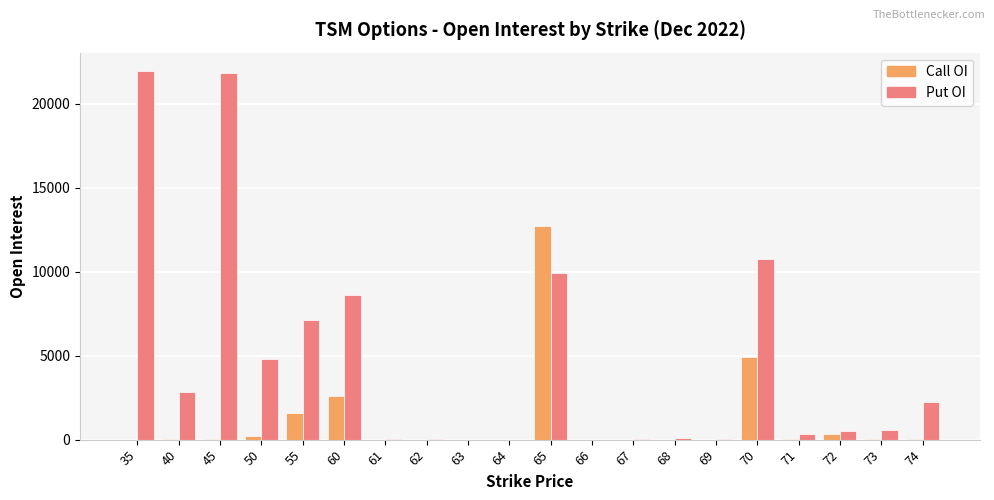

What is the sum of all Put OI values?

91604